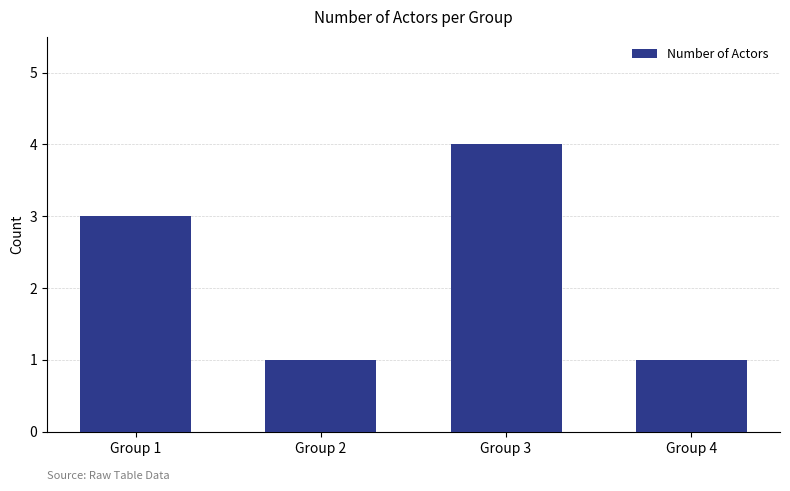

Is it true that the value at Group 1 is 5?

False